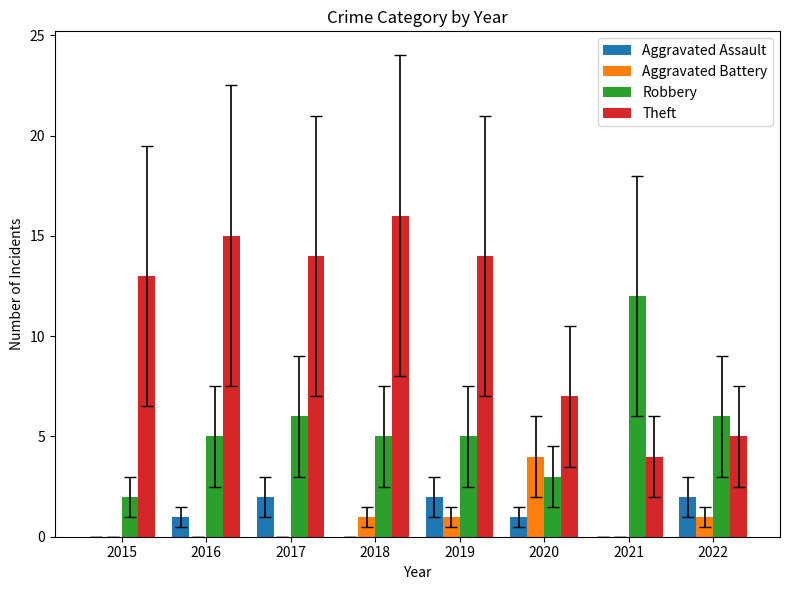

Reading right to left, transcribe all the data shown in this chart.

Aggravated Assault: 2022=2	2021=0	2020=1	2019=2	2018=0	2017=2	2016=1	2015=0
Aggravated Battery: 2022=1	2021=0	2020=4	2019=1	2018=1	2017=0	2016=0	2015=0
Robbery: 2022=6	2021=12	2020=3	2019=5	2018=5	2017=6	2016=5	2015=2
Theft: 2022=5	2021=4	2020=7	2019=14	2018=16	2017=14	2016=15	2015=13